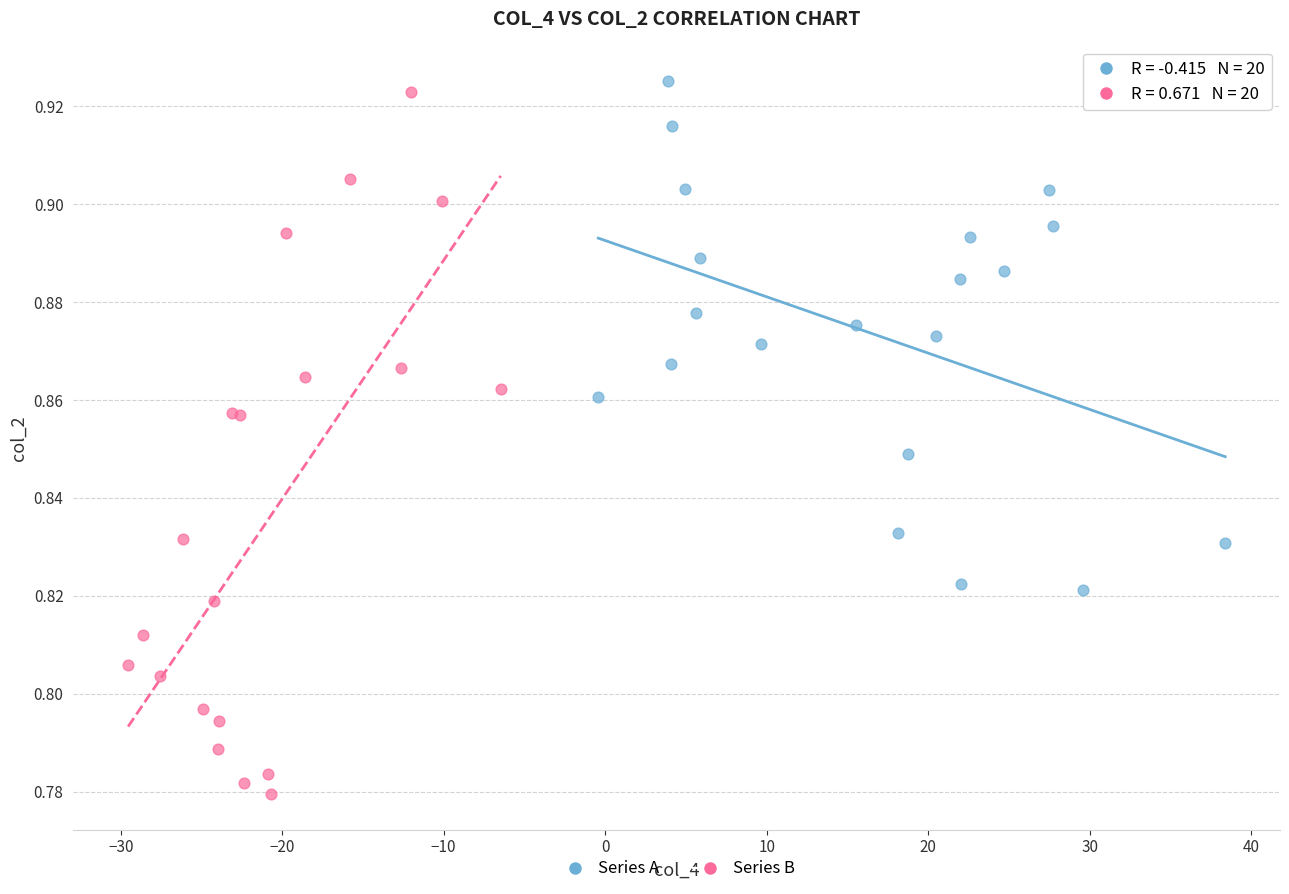

What are all the series names shown in the legend?

Series A, Series B